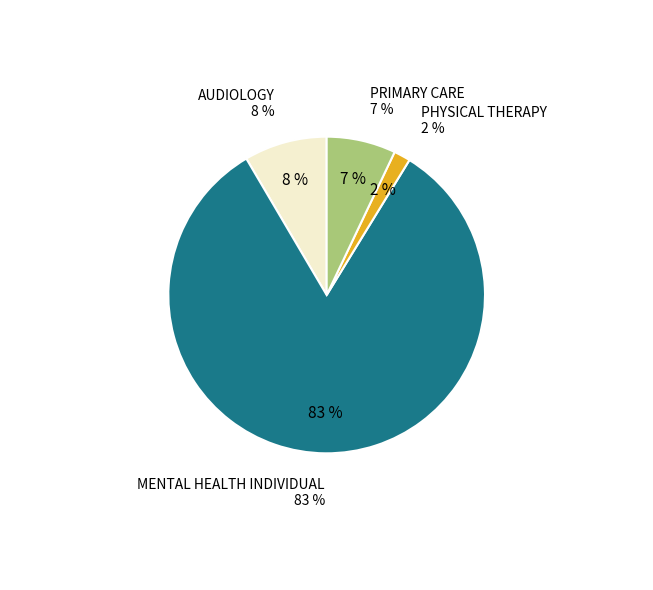

True or false: AUDIOLOGY accounts for 8% of the total.

True